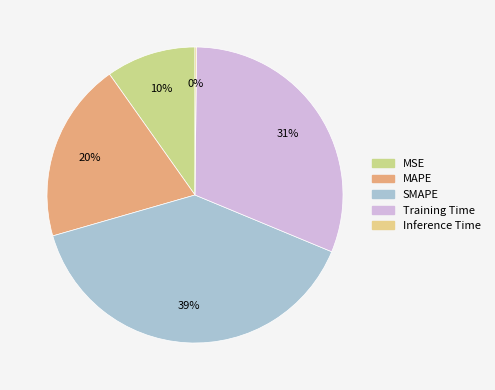

To the nearest percent, what percentage of the pie is MAPE?

20%